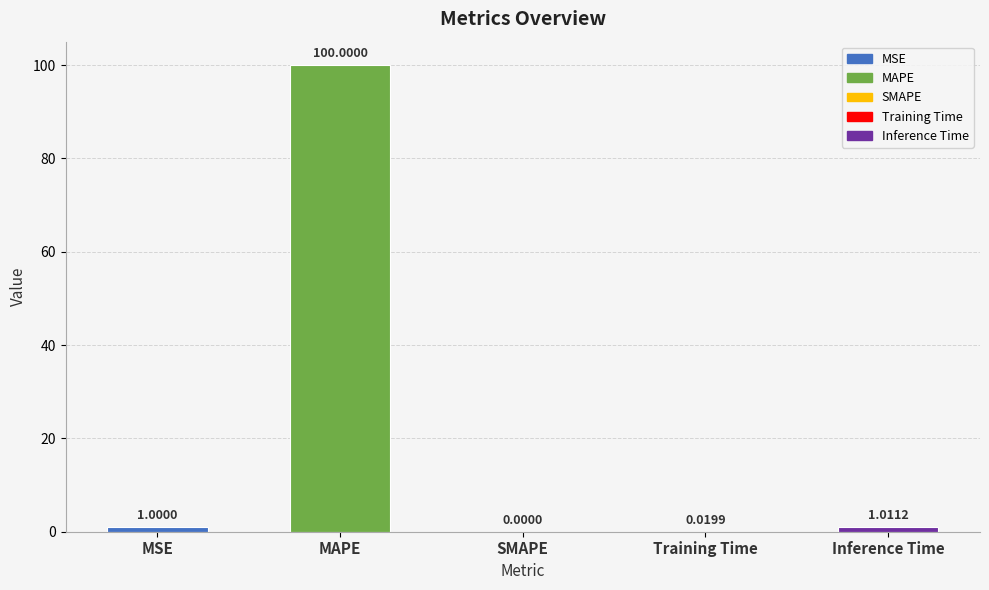

What is the sum of all values?

102.0